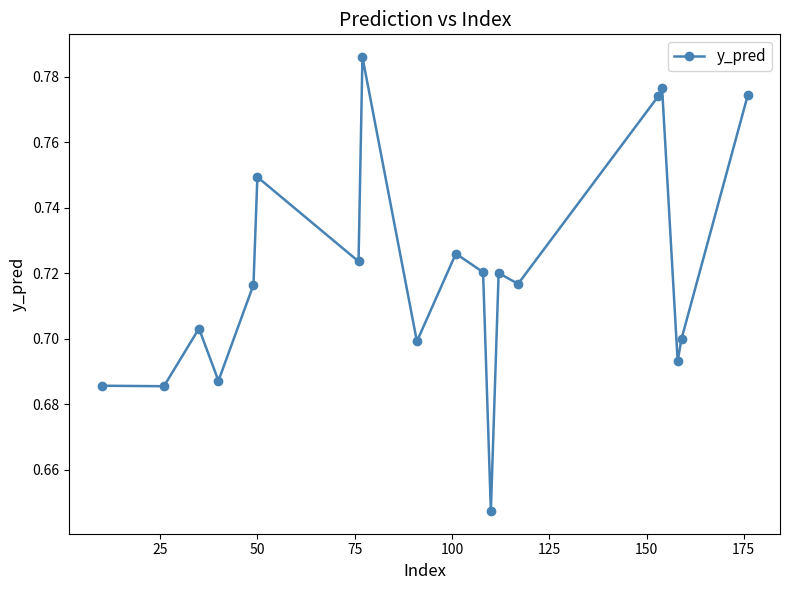

Does the chart have visible grid lines?

No